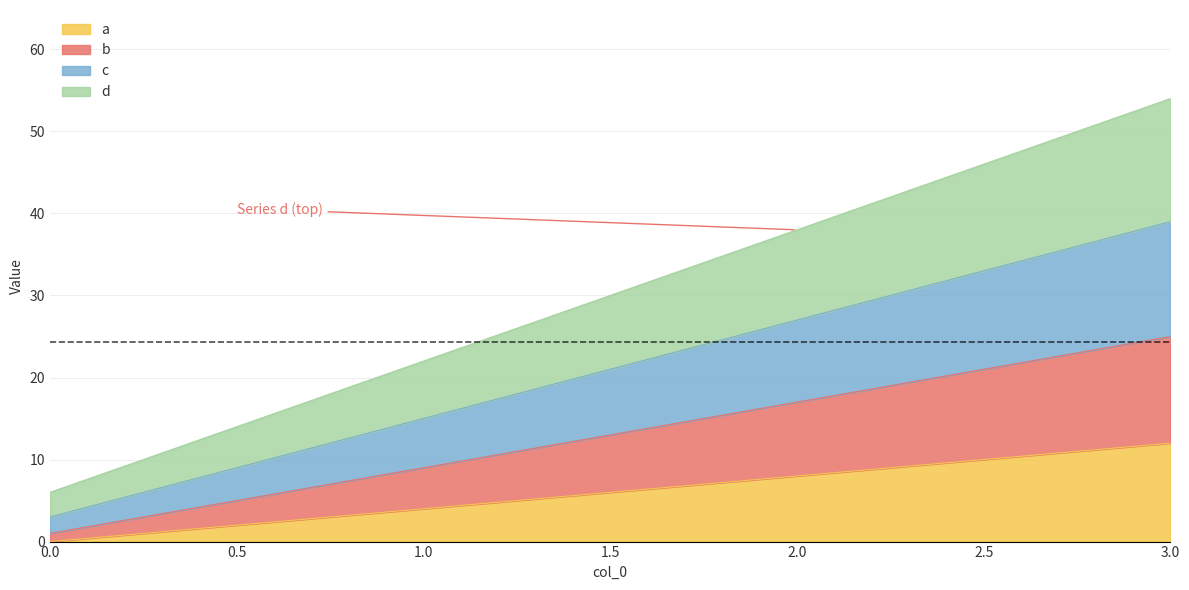

List the series in order of their overall mean, lowest first.

a, b, c, d